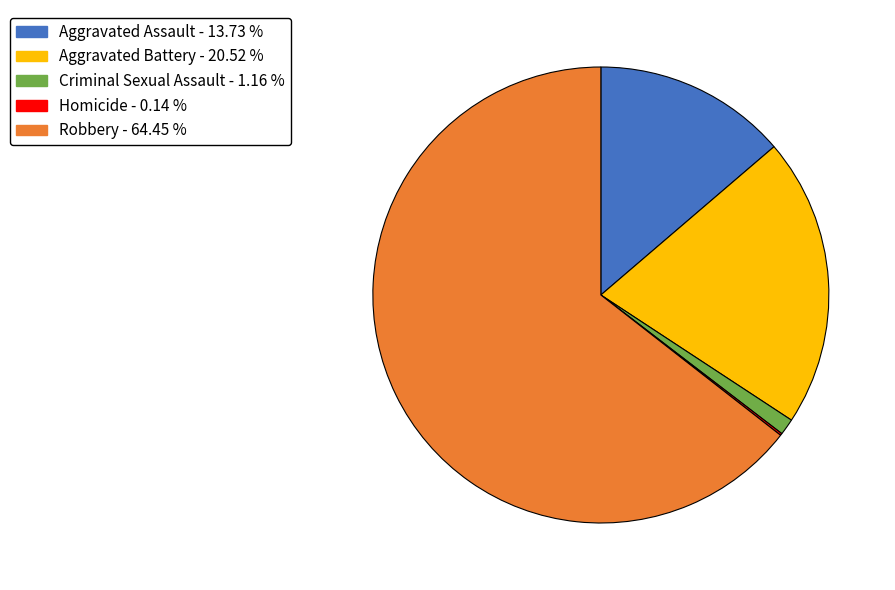

Do Aggravated Assault and Aggravated Battery together represent more than half of the pie?

No